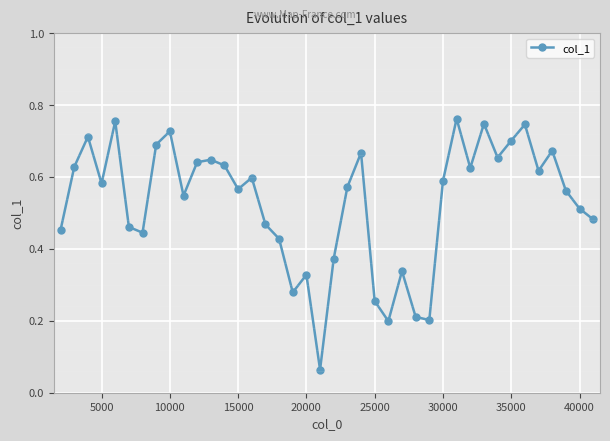

True or false: there are more than 0 points higher than both neighbors.

True